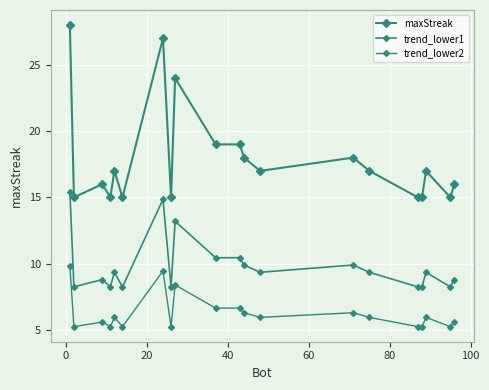

What is the greatest value displayed?

28.0